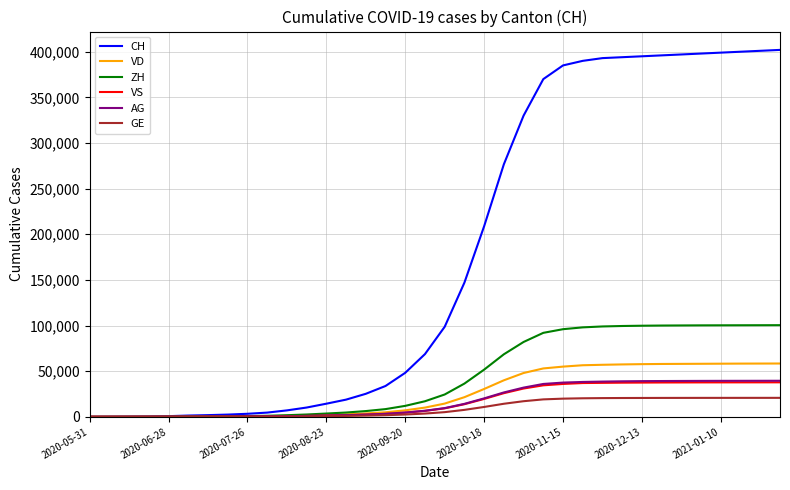

What is the greatest value displayed?

402000